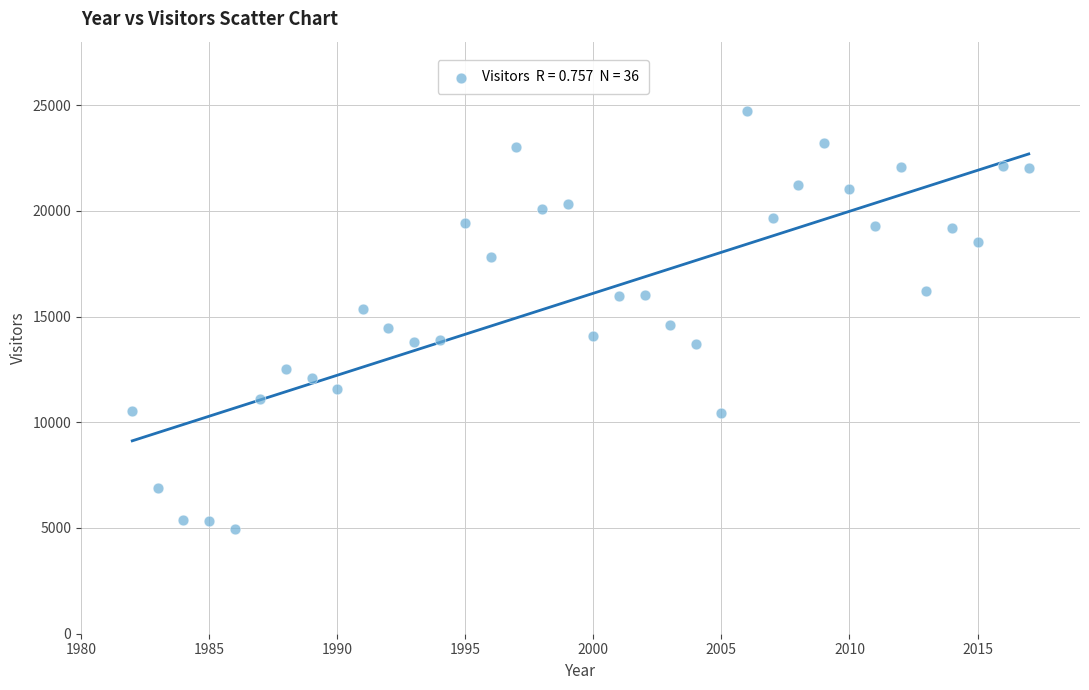

What is the range of X values (max minus min)?

35